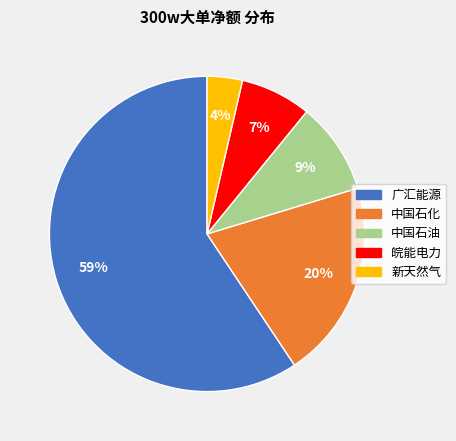

Rank the categories by value from lowest to highest.

新天然气, 皖能电力, 中国石油, 中国石化, 广汇能源